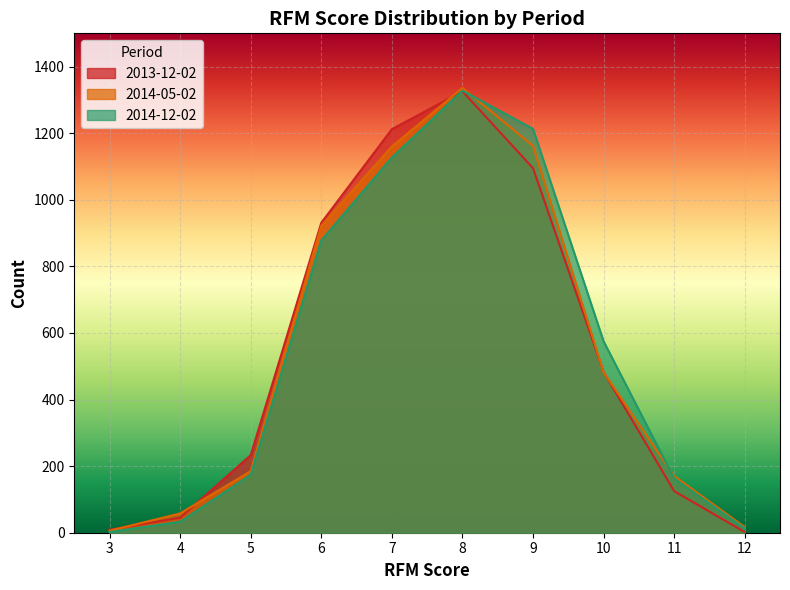

The 2014-12-02 series shows 40 at 5. True or false?

False